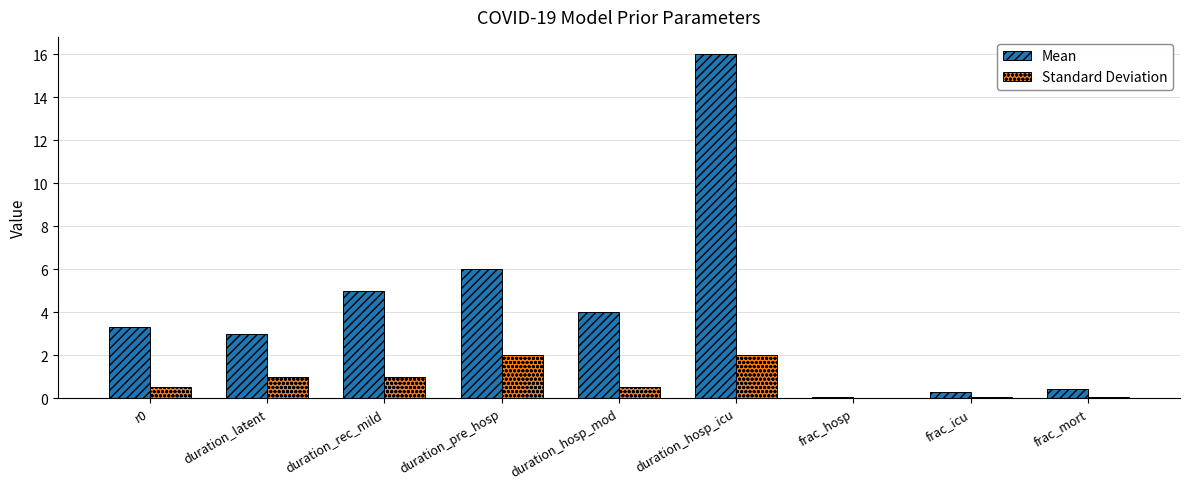

At which category is the sum across all series the highest?

duration_hosp_icu